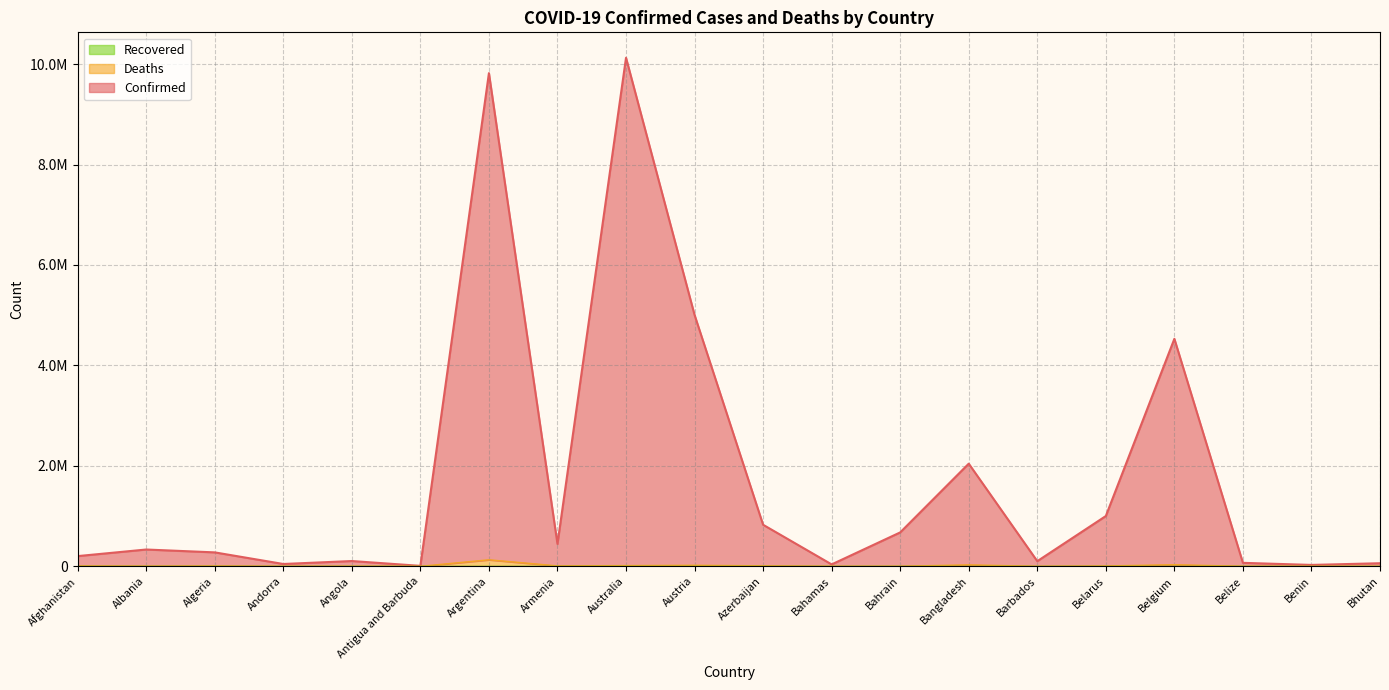

Rank the categories by Confirmed value from highest to lowest.

Australia, Argentina, Austria, Belgium, Bangladesh, Belarus, Azerbaijan, Bahrain, Armenia, Albania, Algeria, Afghanistan, Angola, Barbados, Belize, Bhutan, Andorra, Bahamas, Benin, Antigua and Barbuda